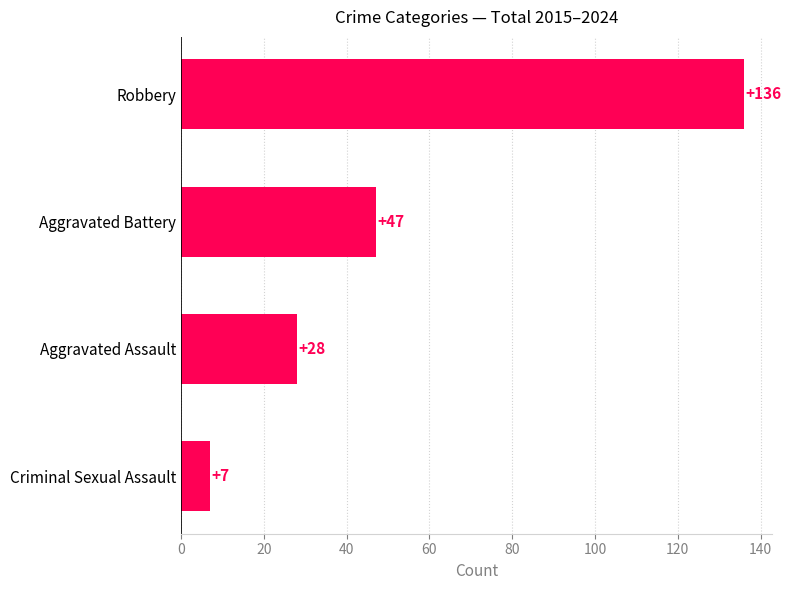

Is it true that the value at Aggravated Battery is 17?

False